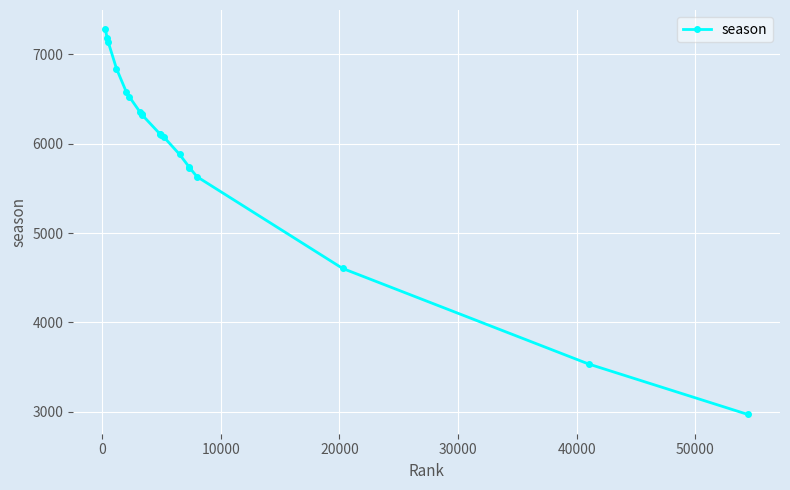

What is the sum of all values?

119037